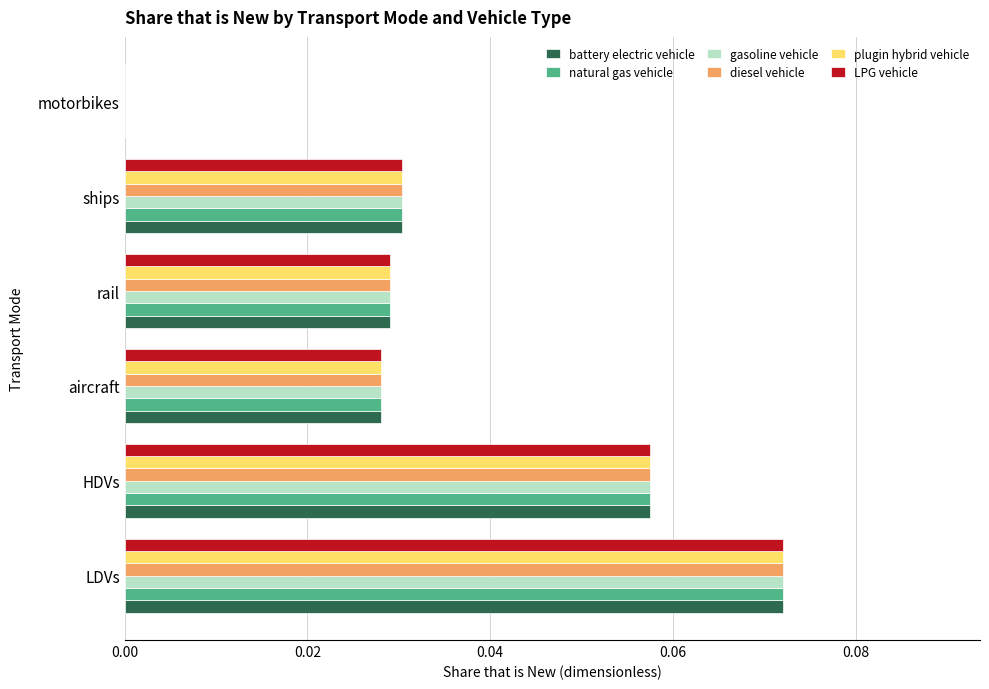

What is the sum of all natural gas vehicle values?

0.2